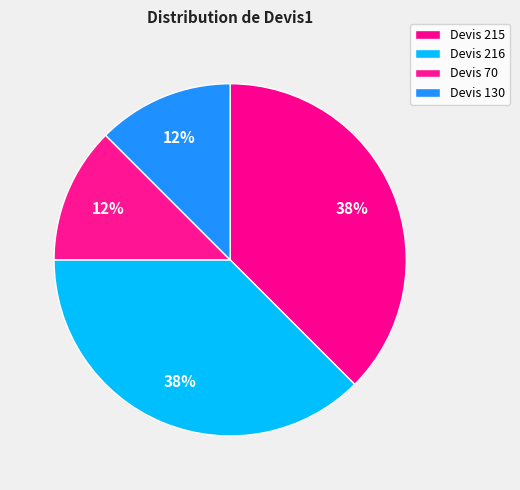

Which slice is the smallest?

70